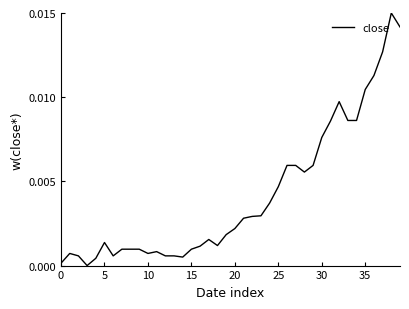

How many positive values are there?

39